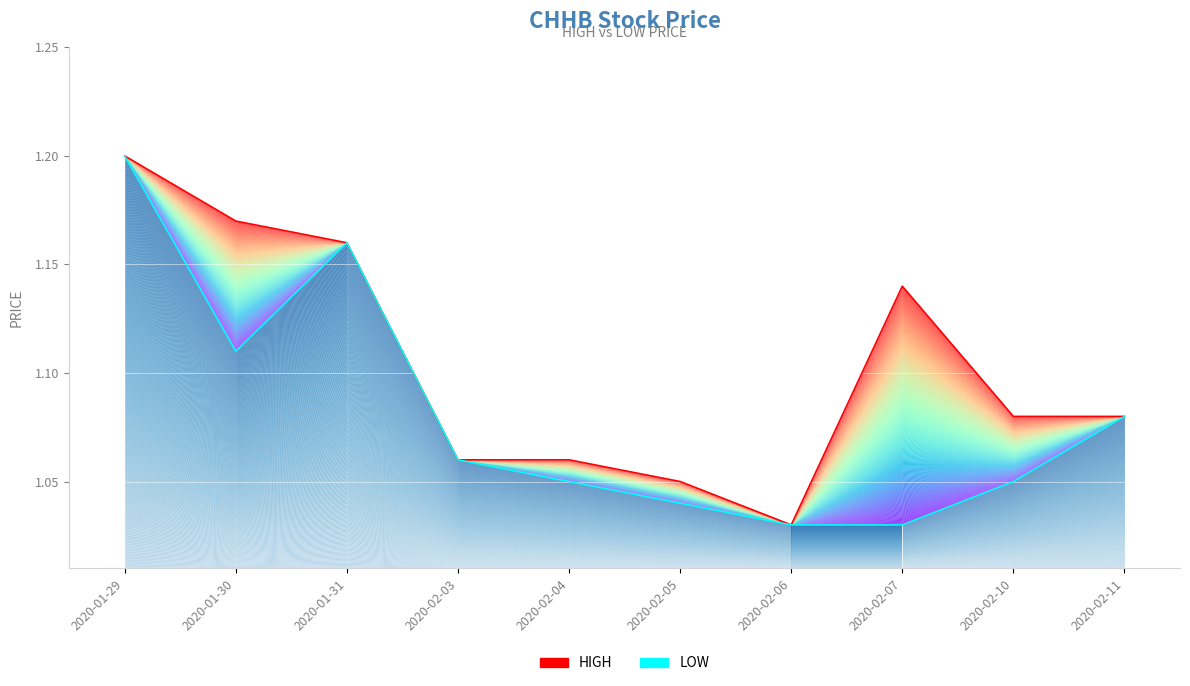

At 2020-02-10, list the series in order from smallest to largest.

low, high